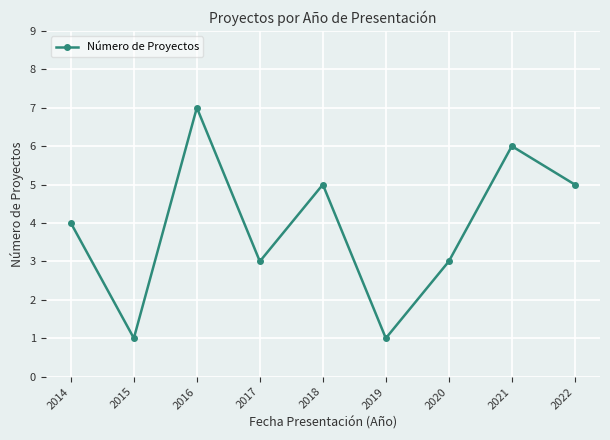

Reading right to left, extract all data points from this chart.

2022=5	2021=6	2020=3	2019=1	2018=5	2017=3	2016=7	2015=1	2014=4